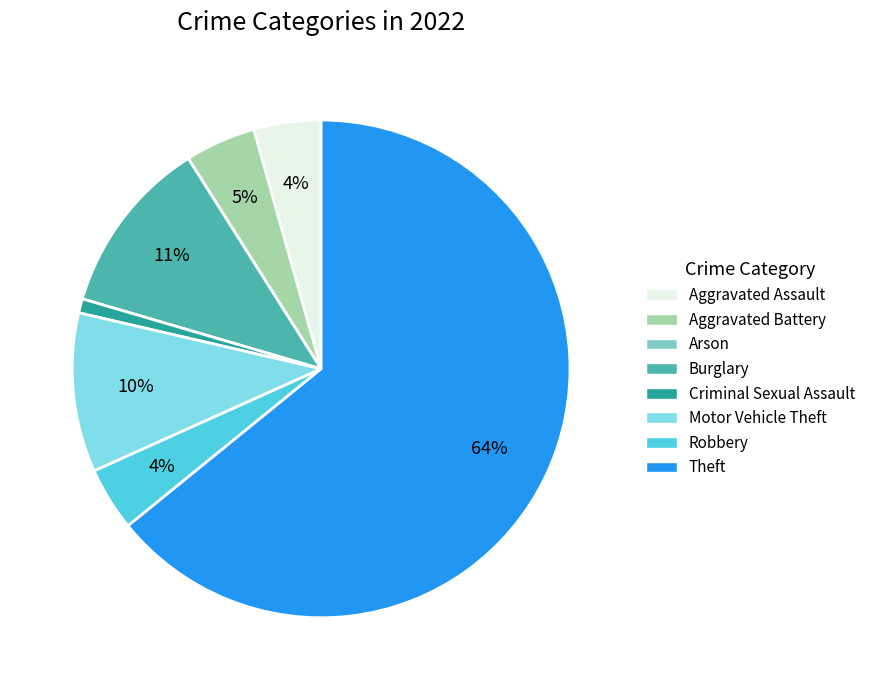

To the nearest percent, what is the average slice percentage?

12%